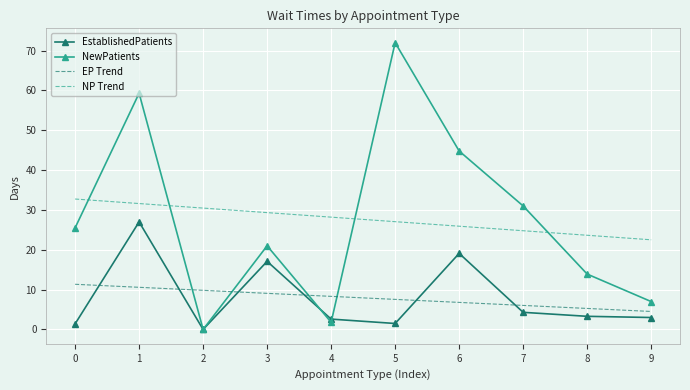

How many values in the NewPatients series are below 25?

5